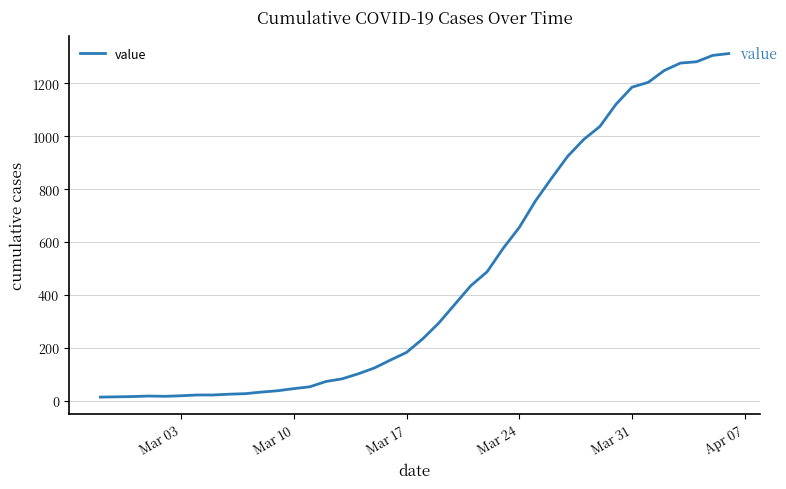

What is the difference between the second highest and second lowest values?

1292